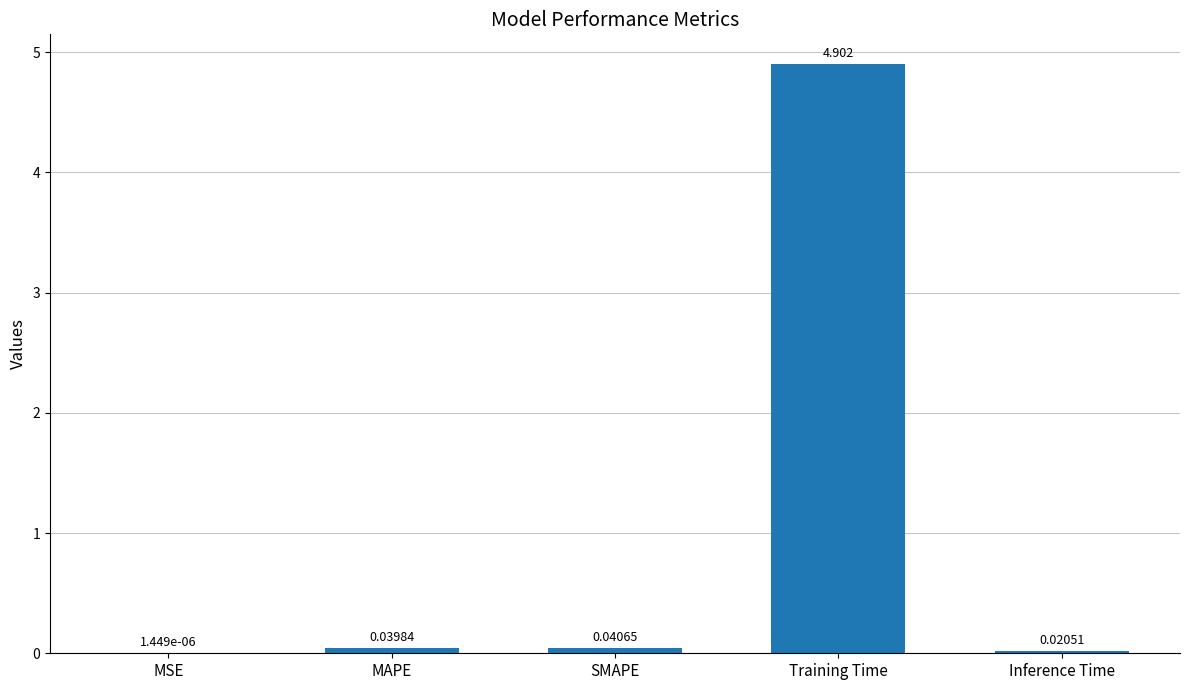

Which has a higher value, Inference Time or SMAPE?

SMAPE